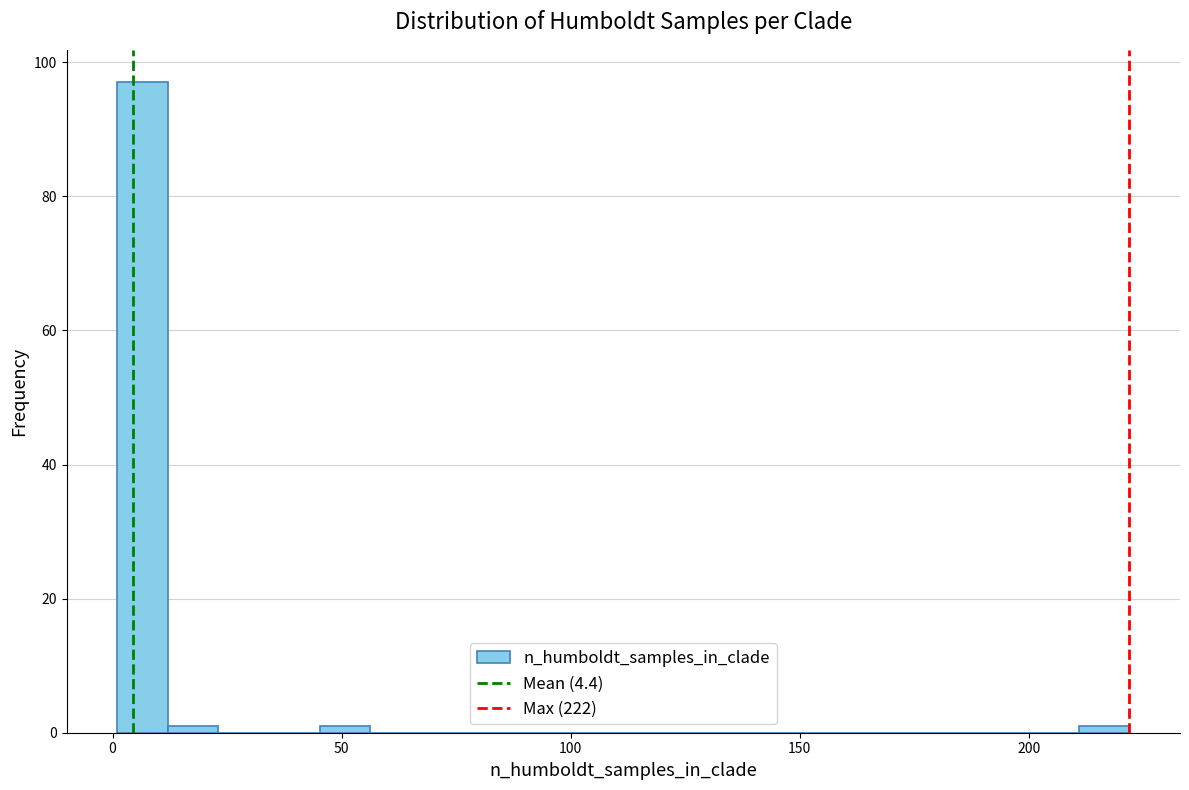

Around what value on the x-axis is the tallest bar? Give the approximate position of its centre, as read against the axis.

5